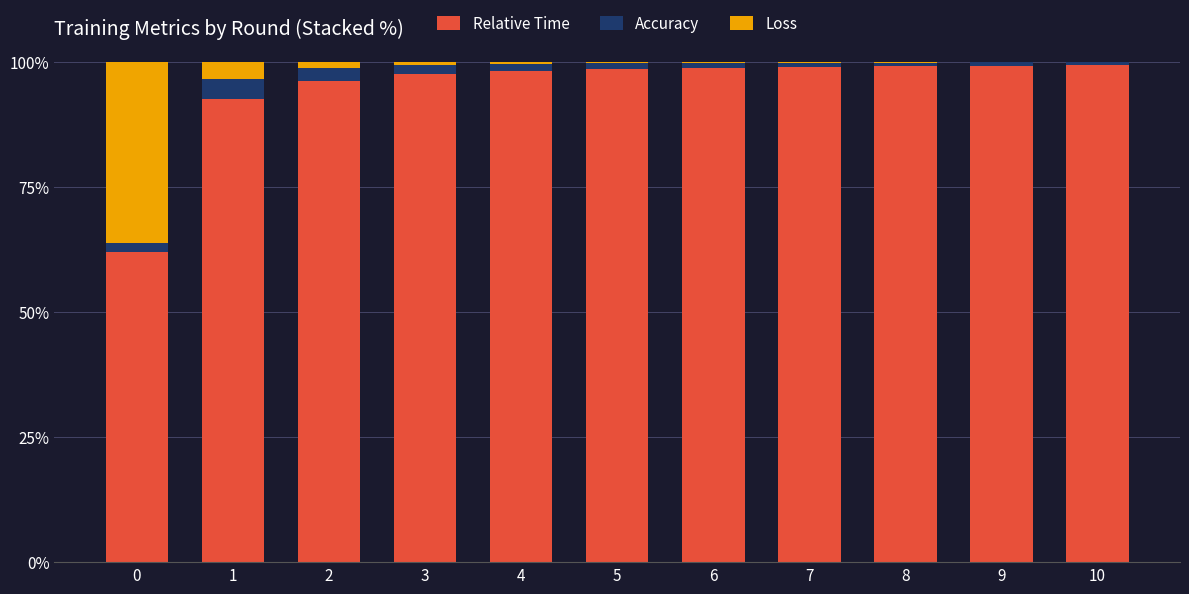

True or false: Relative Time has a value of 130.2 at 9.

False